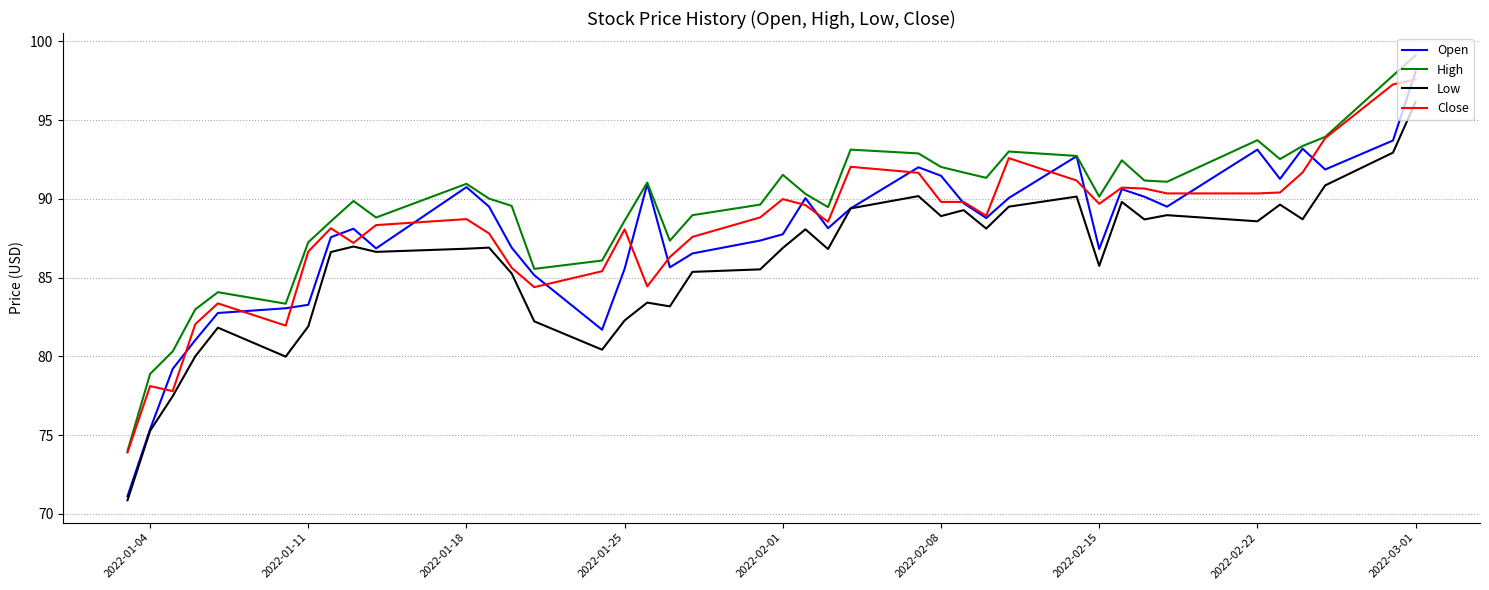

How many interior local valleys does the High series have?

9